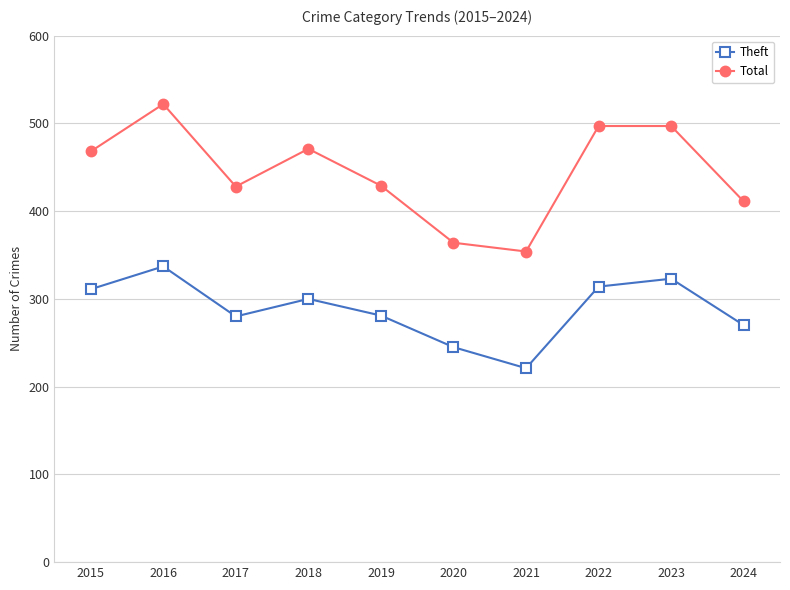

How many interior local valleys does the Theft series have?

2